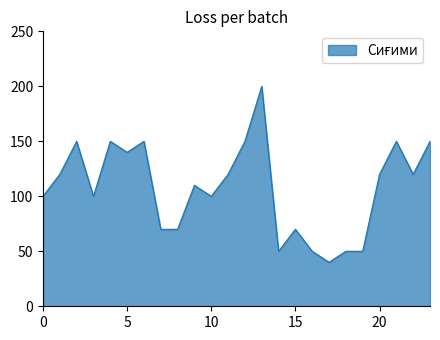

What is the maximum value shown in the chart?

200